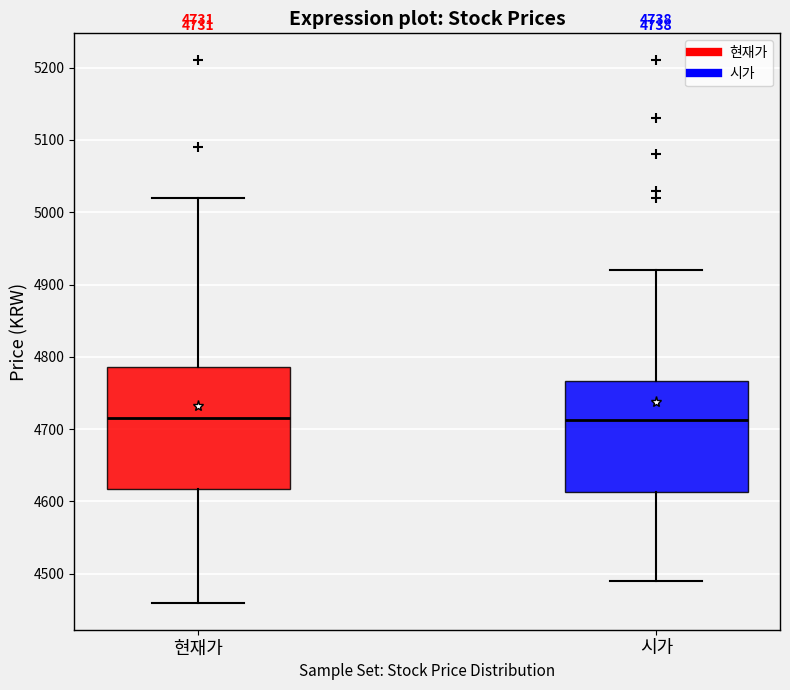

Comparing the boxes themselves (not the whiskers), which one is the tallest?

현재가